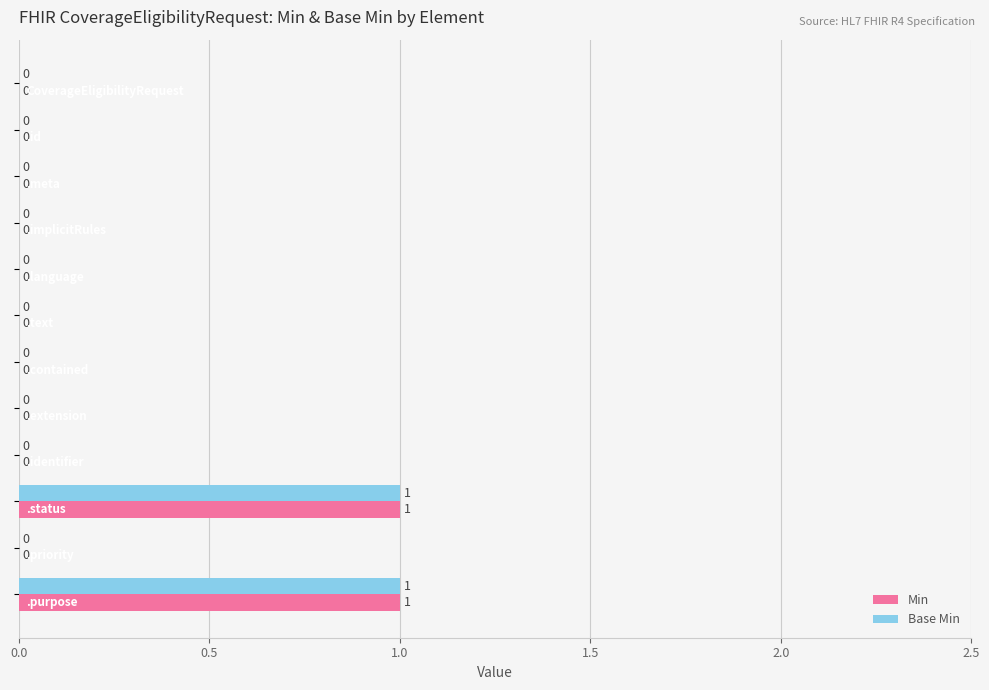

How many Base Min values are between 0 and 1?

12